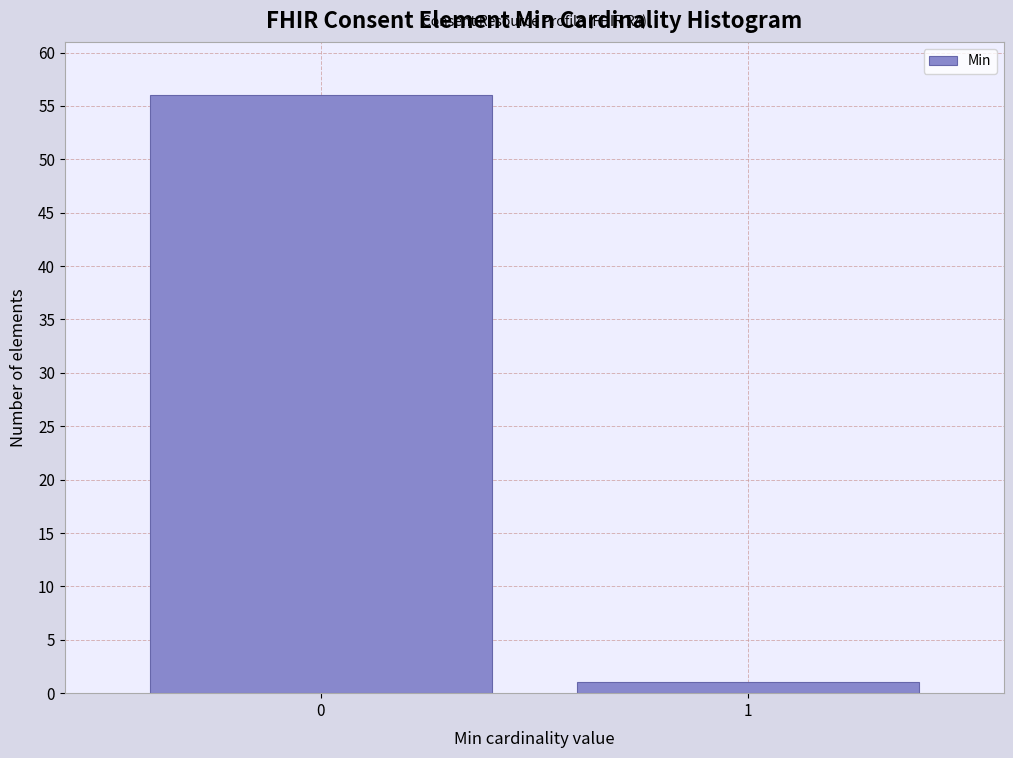

Reading left to right, extract all data points from this chart.

56	1